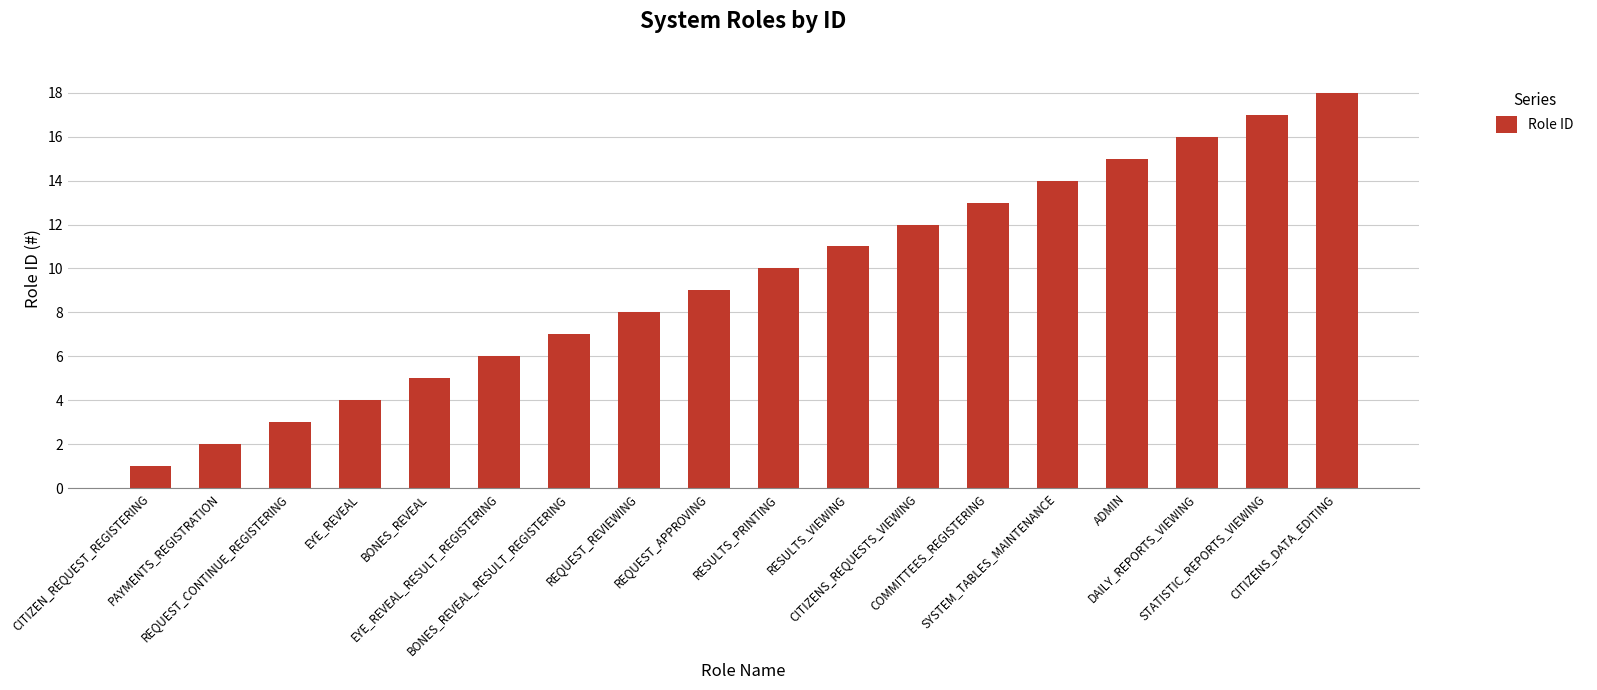

Is it true that the value at PAYMENTS_REGISTRATION is 2?

True